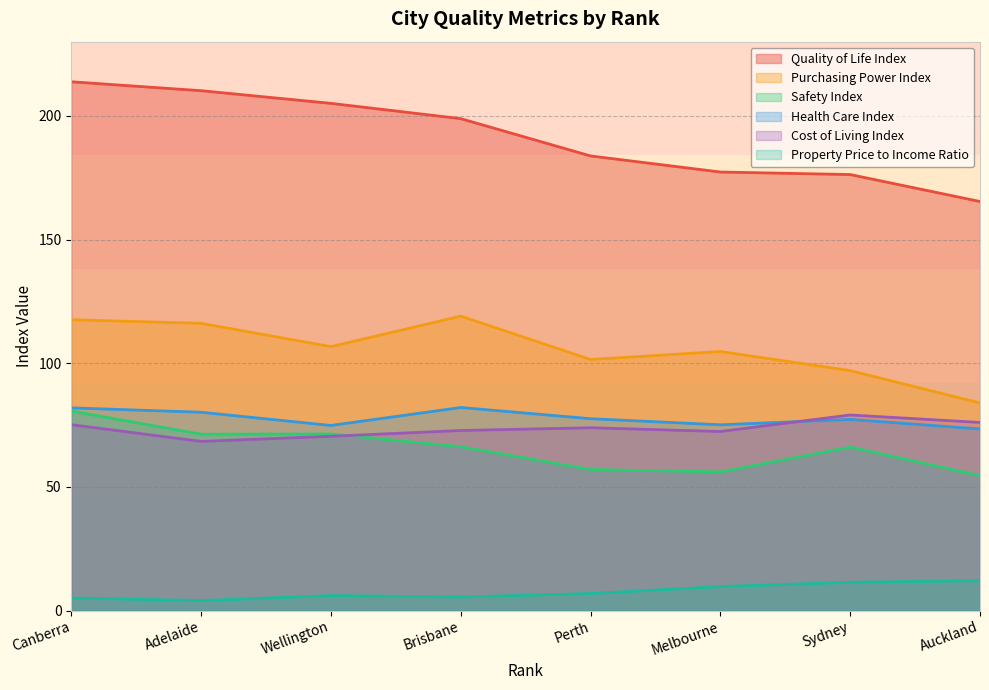

What is the maximum value for Purchasing Power Index?

119.0